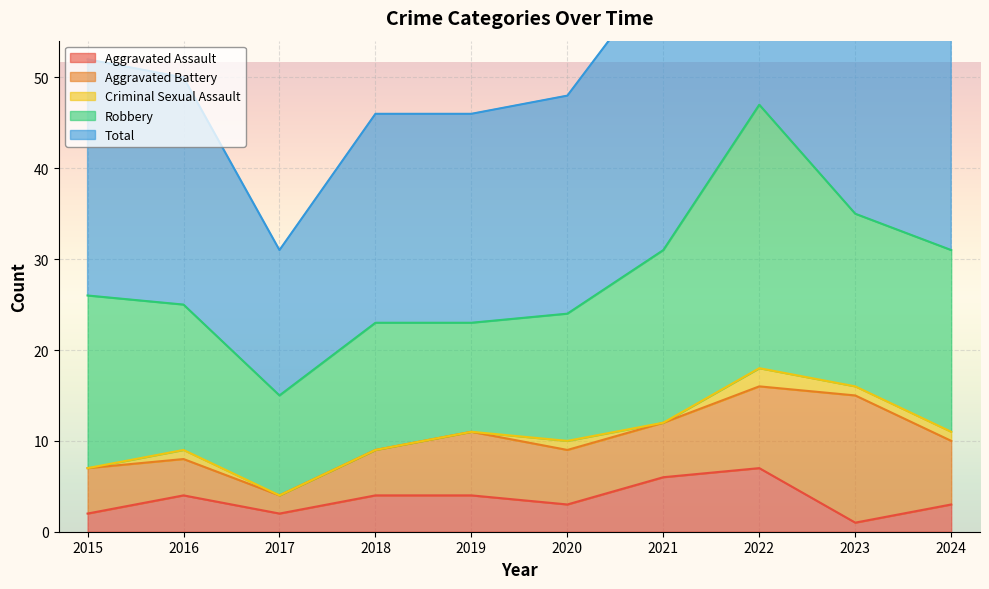

True or false: Robbery has more than 2 points higher than both neighbors.

False